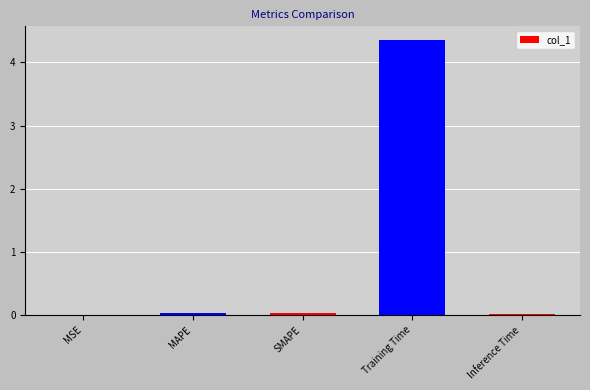

Which category has the highest value across all series?

Training Time